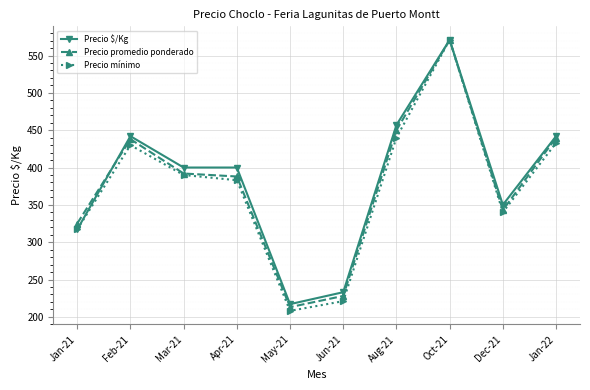

Between Jan-21 and Feb-21, which series saw the biggest shift?

Precio $/Kg